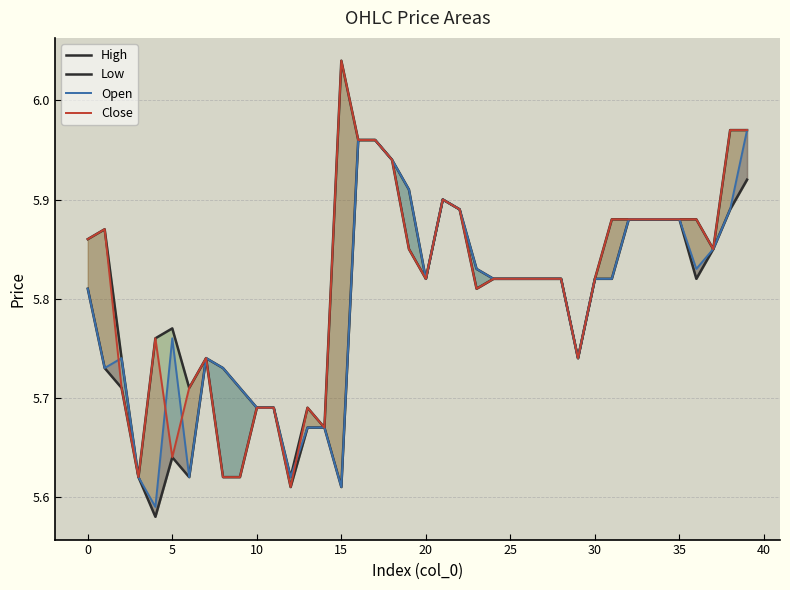

Count the number of data series in this chart.

4